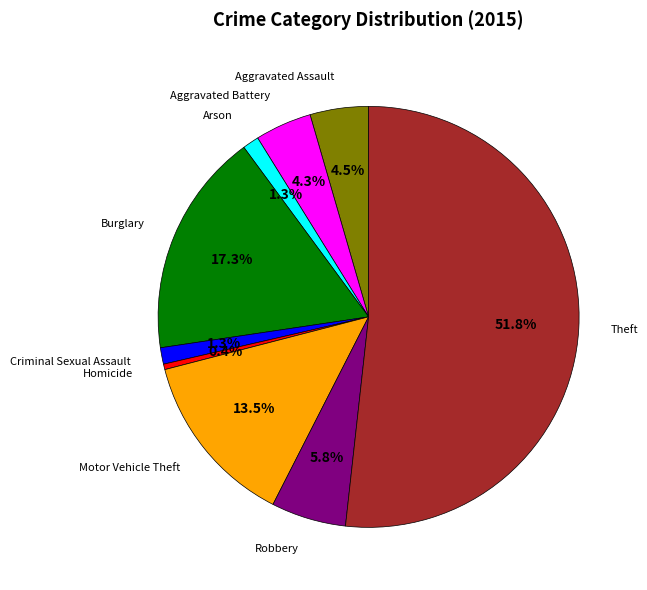

To the nearest percent, what is the difference between the Homicide and Burglary slice percentages?

17%